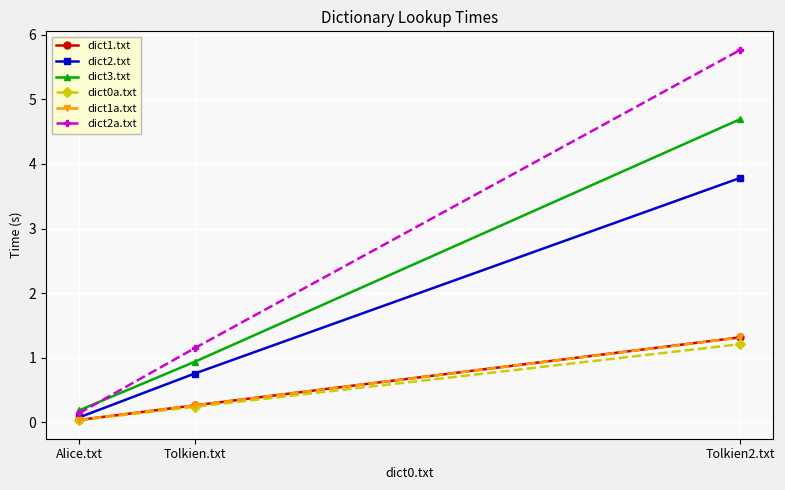

The value of dict1a.txt at Tolkien2.txt is 1.3. True or false?

True